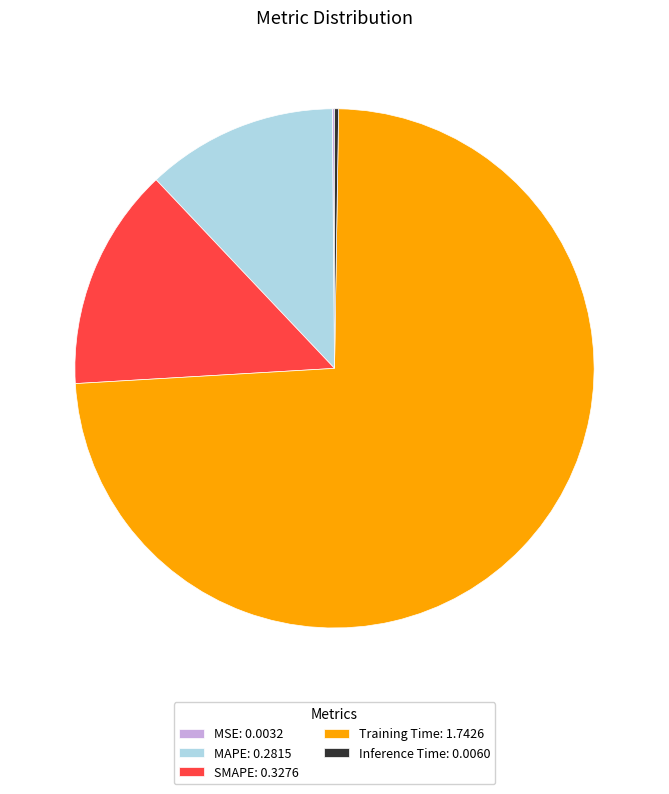

Which has a higher value, MAPE: 0.2815 or SMAPE: 0.3276?

SMAPE: 0.3276